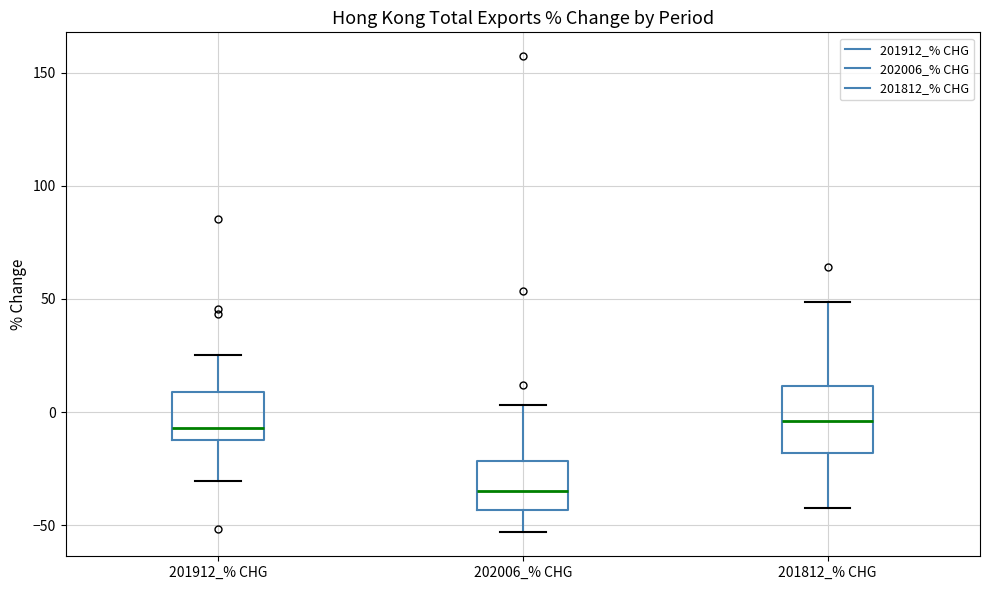

Reading left to right, read every box against the y-axis: the position of its median line, the range the box covers, and the ends of its whiskers. The values are not printed on the chart, so give them approximately, as read against the axis.

201912_% CHG: median -5, box -10 to 10, whiskers -30 to 25
202006_% CHG: median -35, box -45 to -20, whiskers -55 to 5
201812_% CHG: median -5, box -20 to 10, whiskers -40 to 50